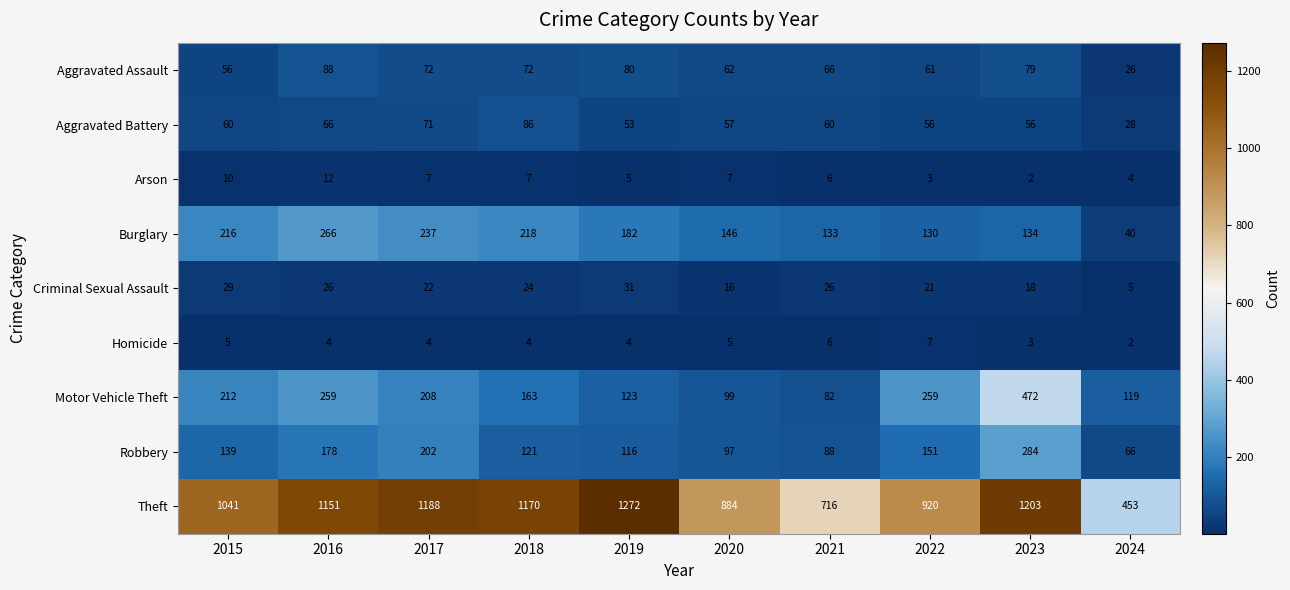

What is the maximum value shown in the chart?

1272